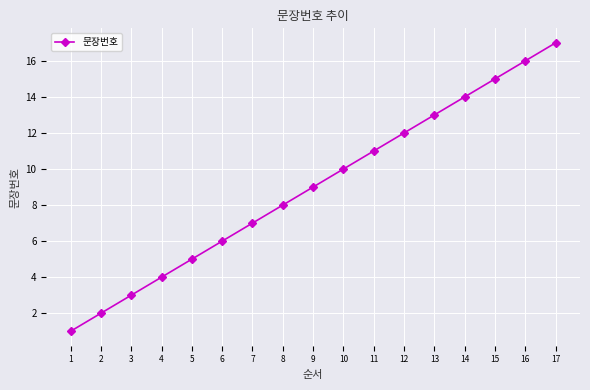

What is the maximum value shown in the chart?

17